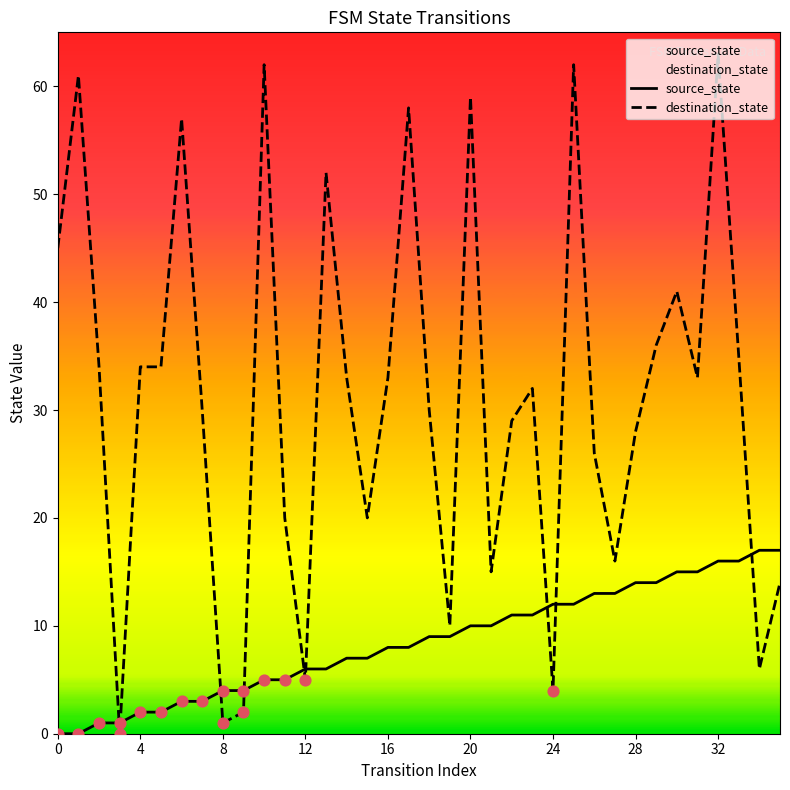

Is the value of destination_state at 12 greater than the value of source_state at 24?

No